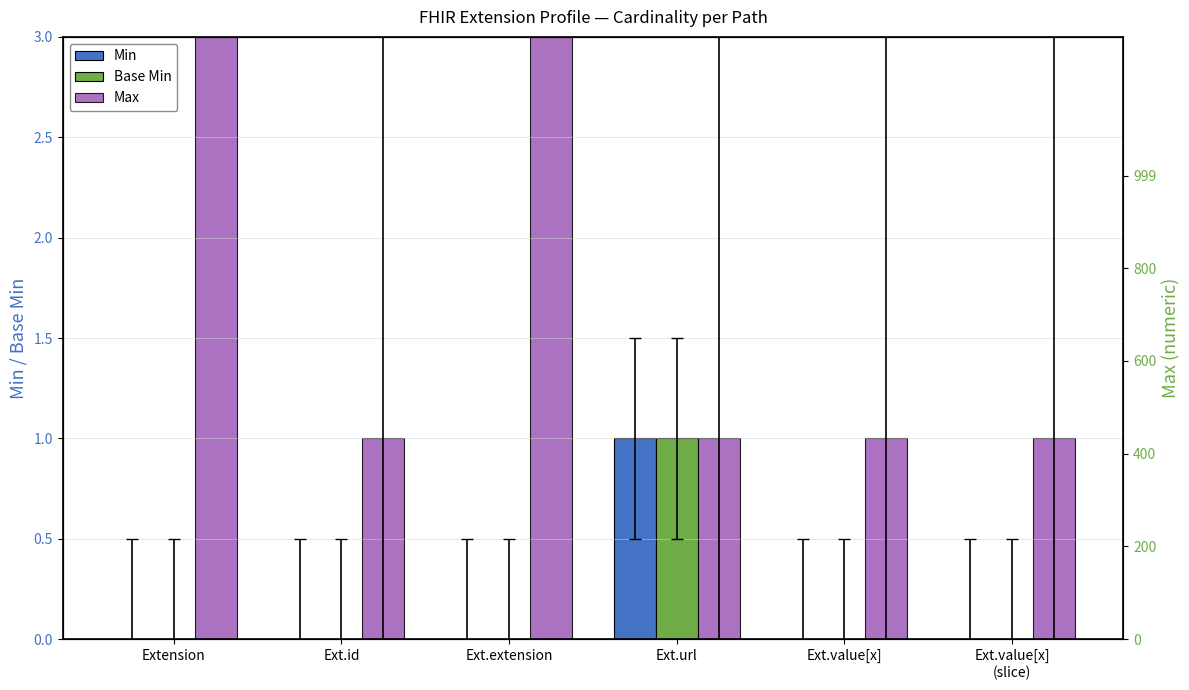

At which category is the sum across all series the highest?

Extension